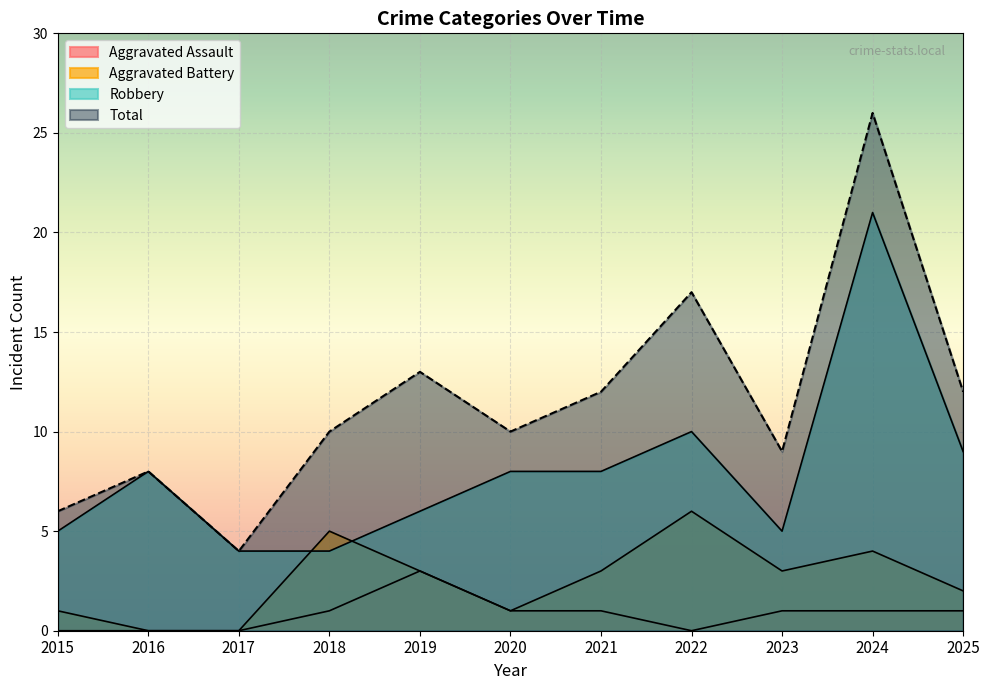

What is the approximate value of Aggravated Assault at 2018?

1